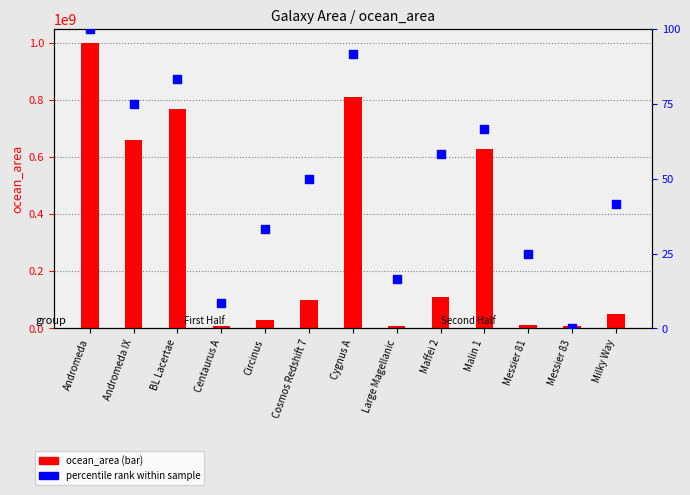

Which series contains the highest Y value?

ocean_area